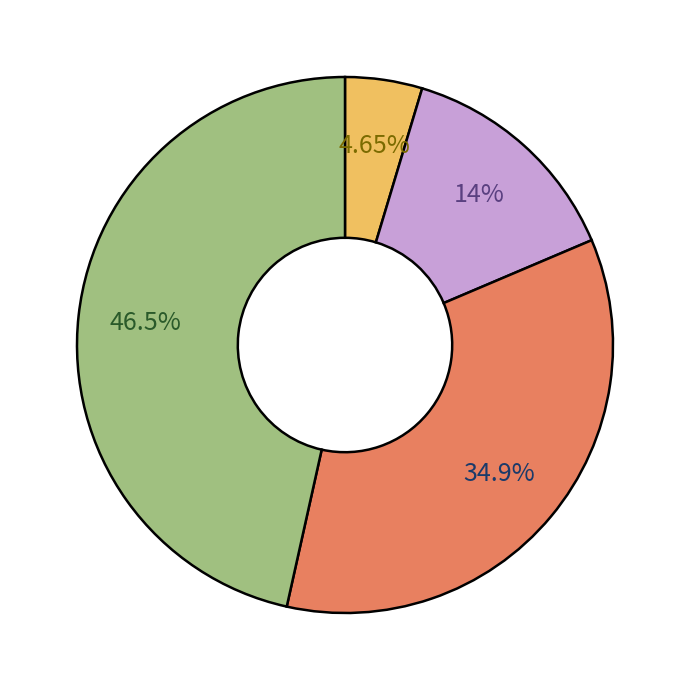

Does any single category account for the majority?

No